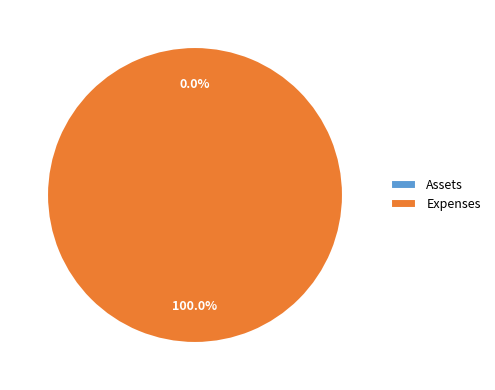

Does Assets represent more than half of the total?

No